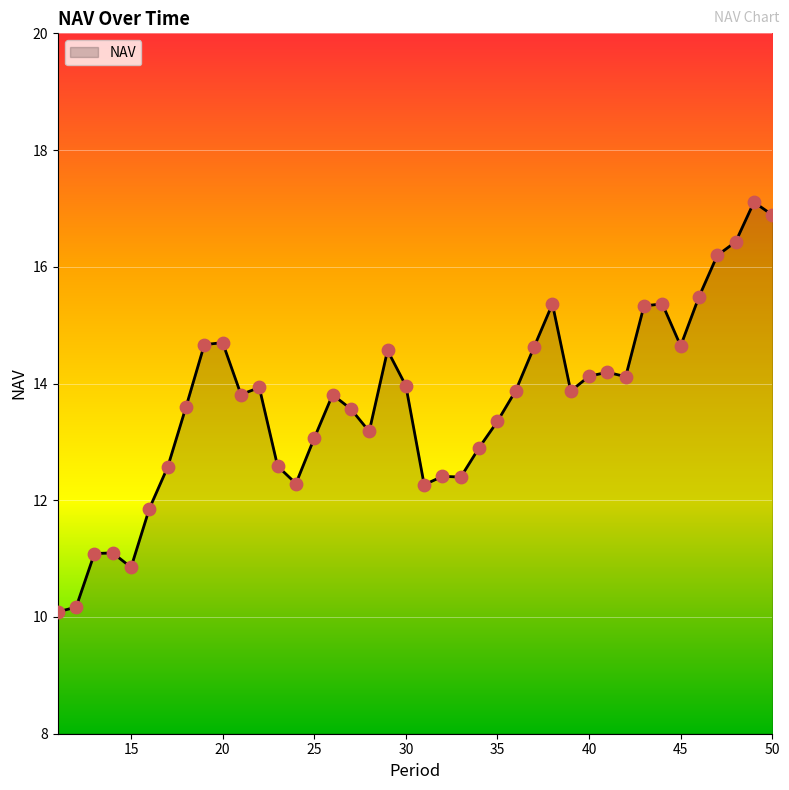

What is the difference between the maximum and minimum values?

7.0